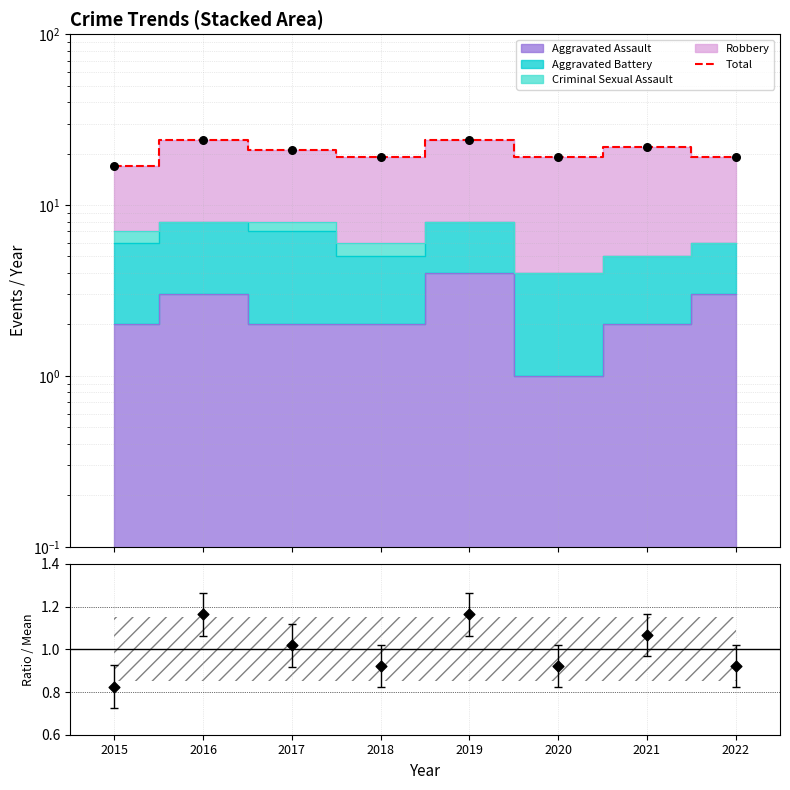

What is the change in value from 2015 to 2021?

+5